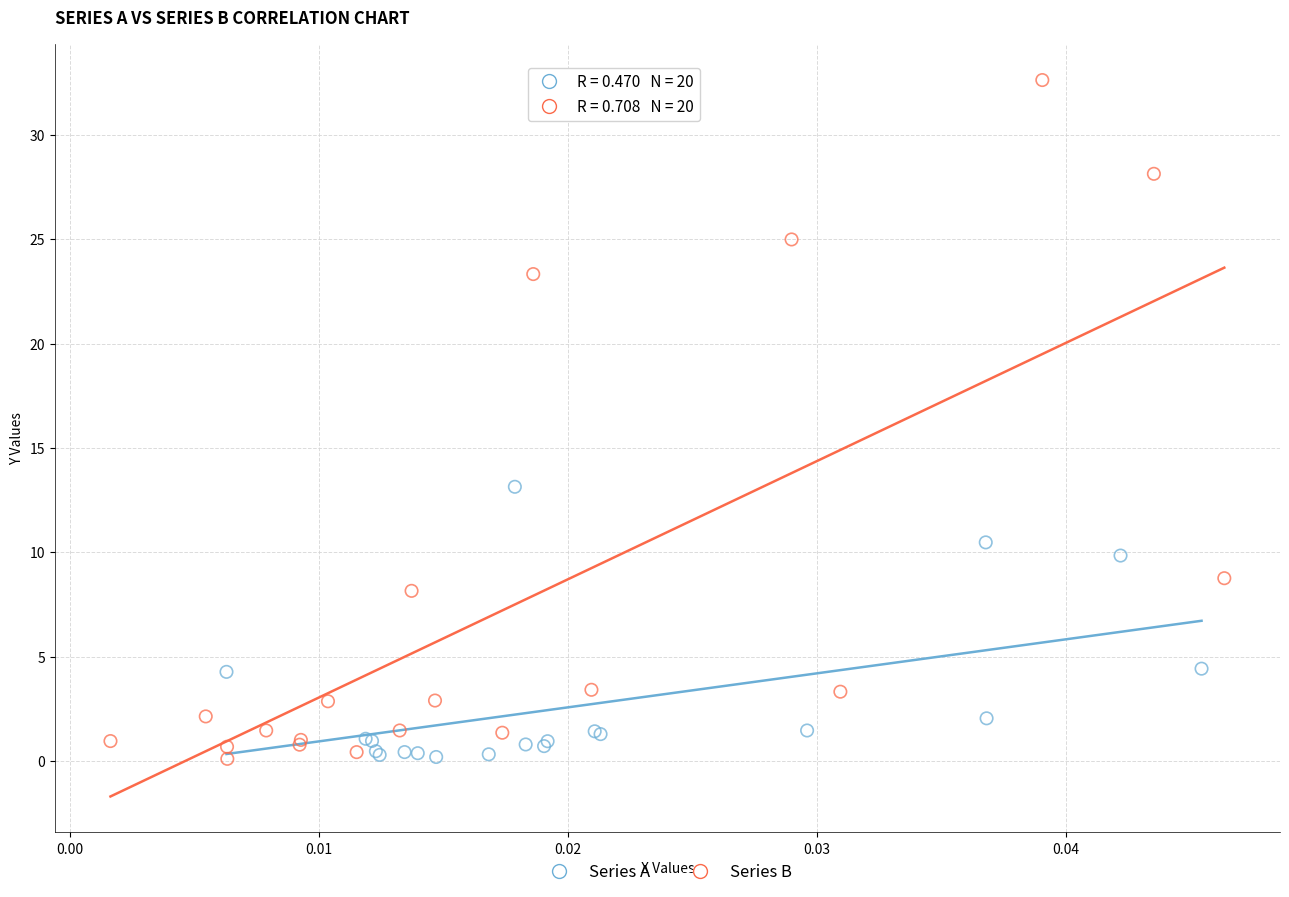

Which series reaches the maximum Y coordinate?

Series B